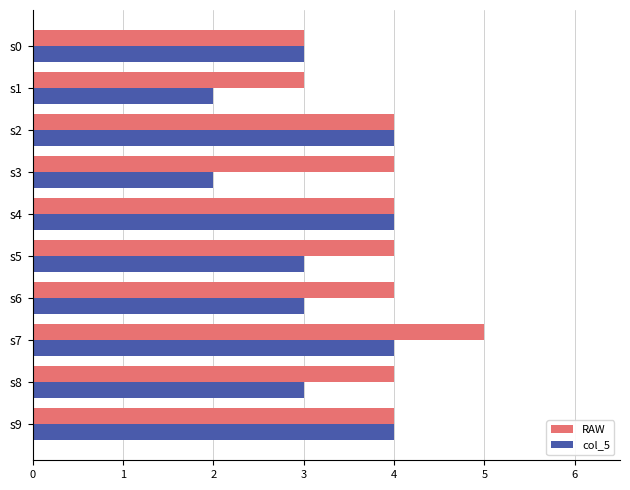

At which category is the sum across all series the highest?

s7